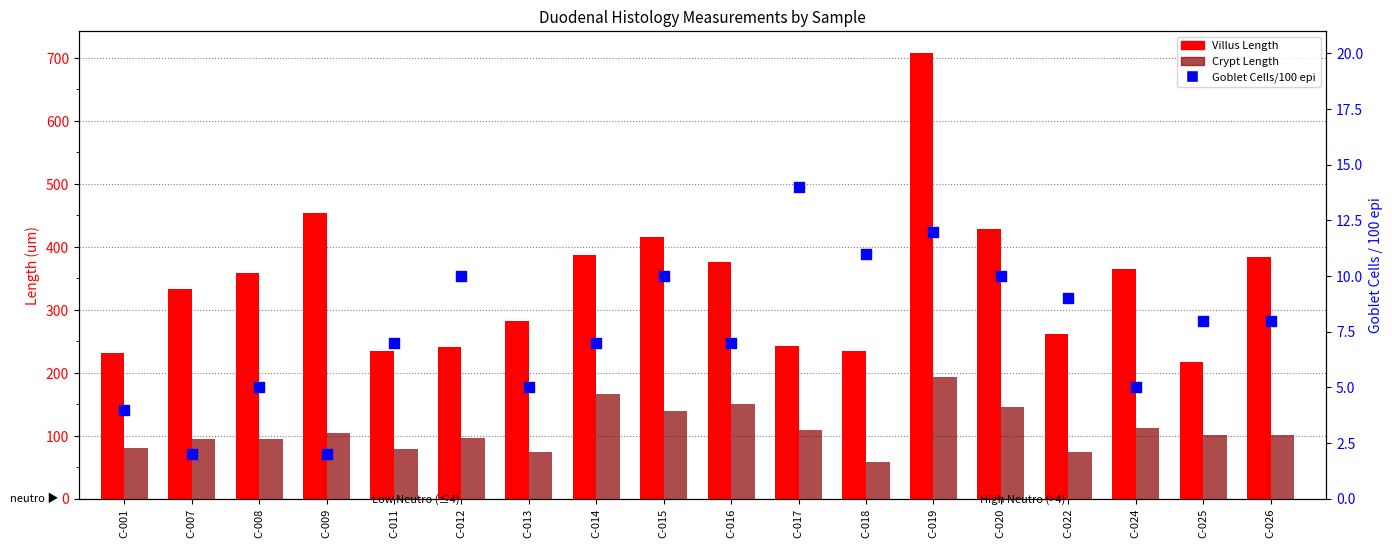

What is the total value across all series at C-009?

558.8